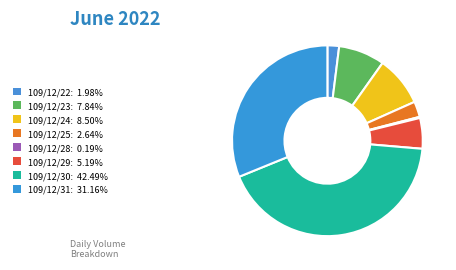

Which slice is the largest?

109/12/30